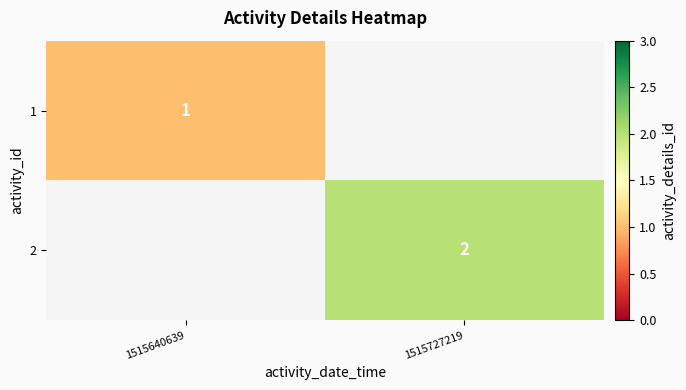

Is the value of 2 at 1515727219 greater than the value of 1 at 1515640639?

Yes